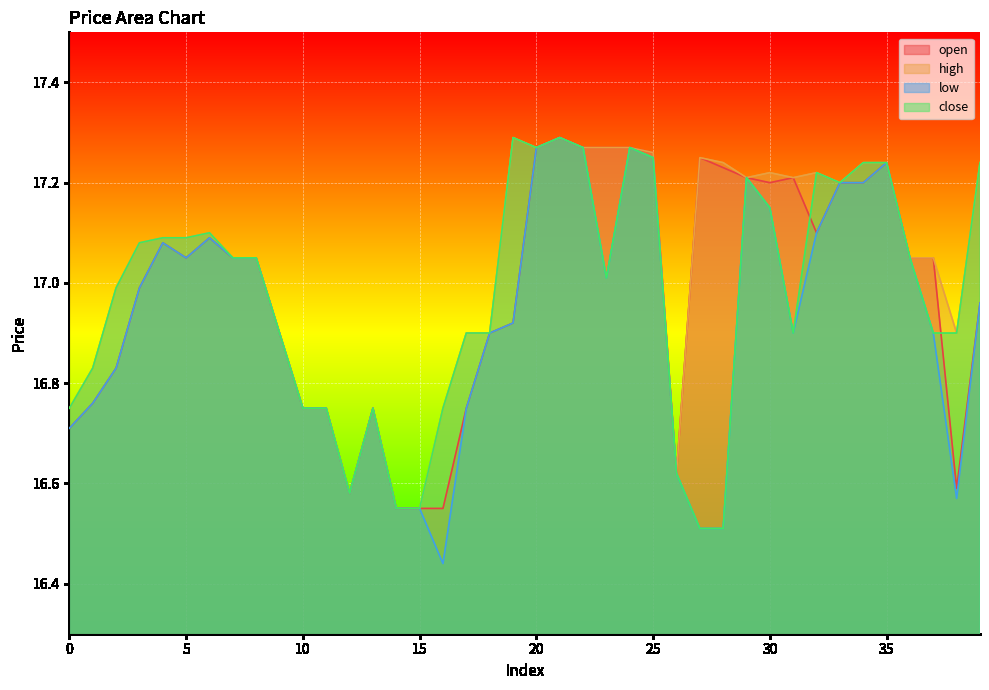

What is the difference between the maximum and second lowest values in the low series?

0.8